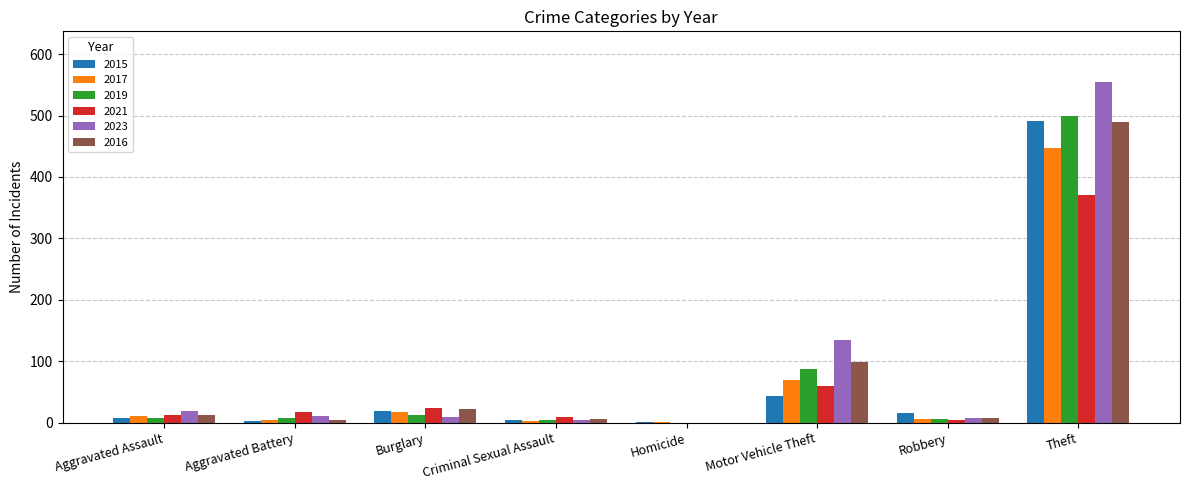

At which category is the sum across all series the highest?

Theft